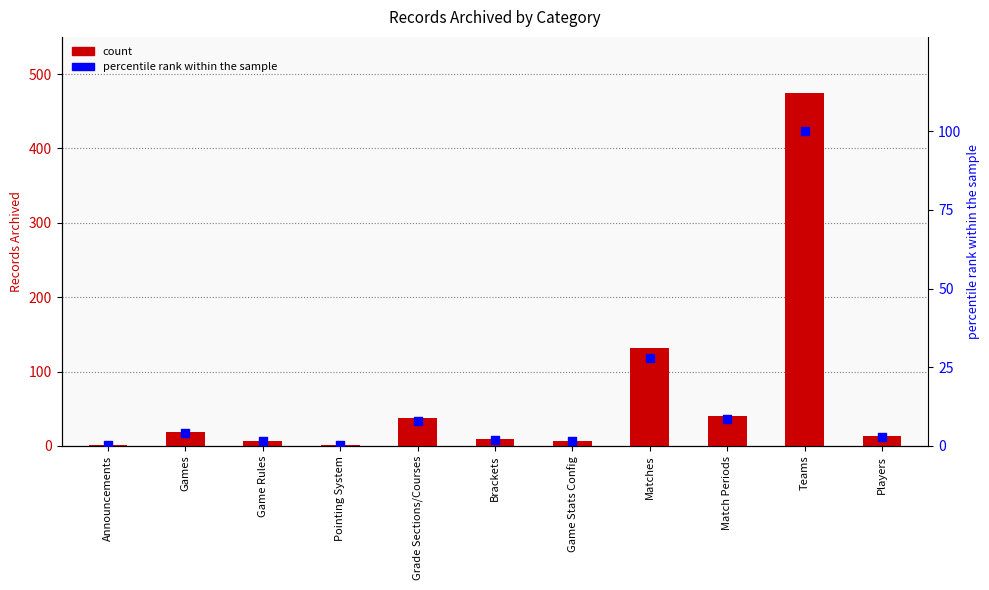

What is the total value across all series at Pointing System?

1.2